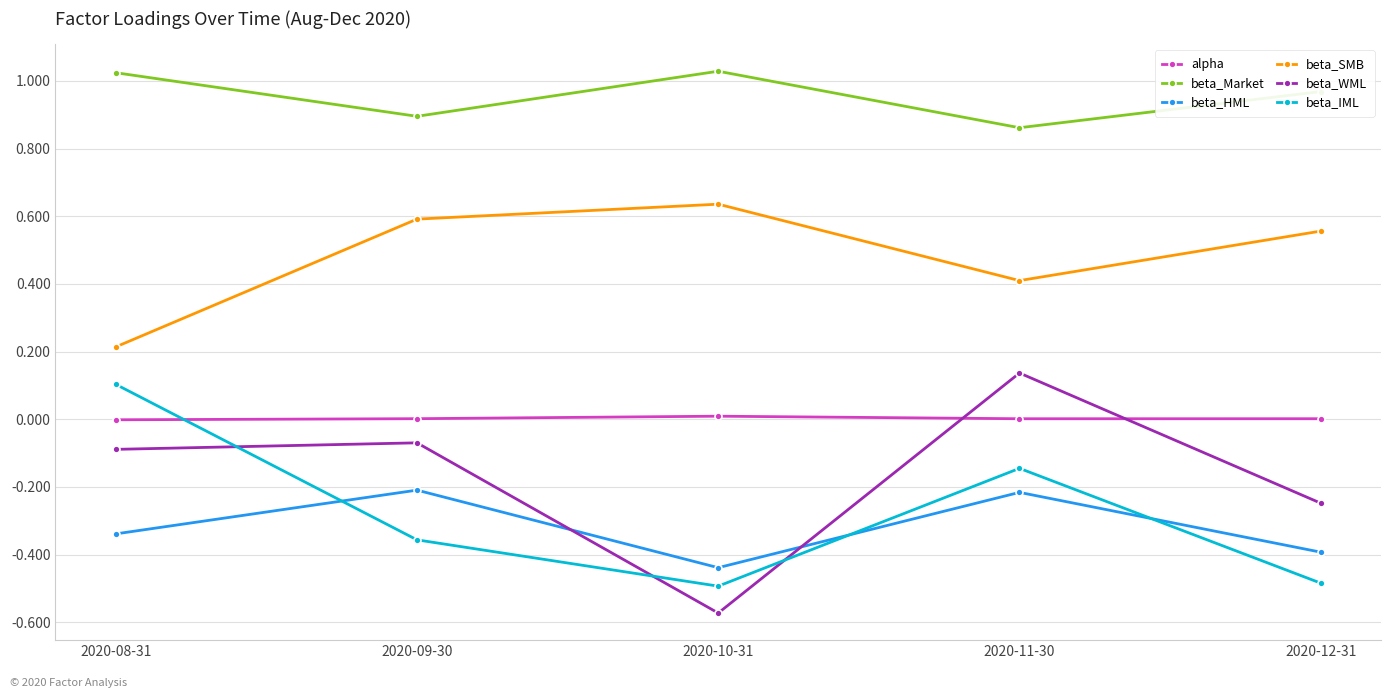

The value of beta_HML at 2020-09-30 is -0.2. True or false?

True